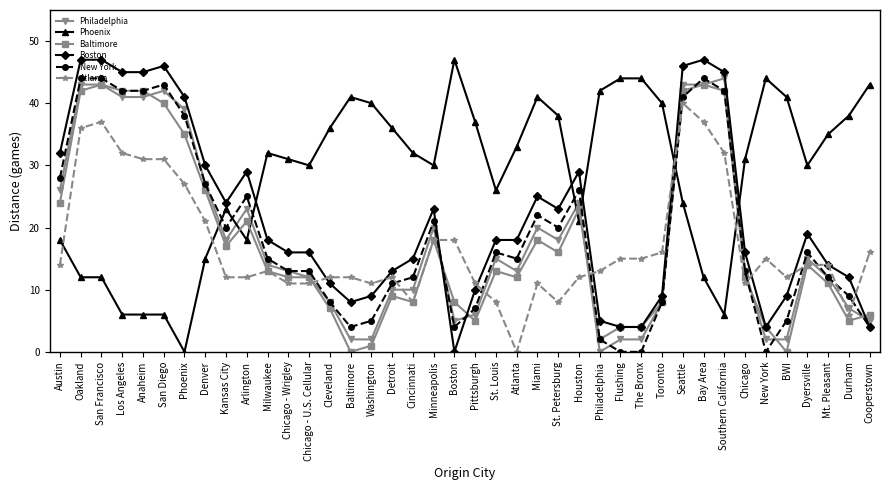

True or false: Boston and Baltimore intersect in this chart.

True